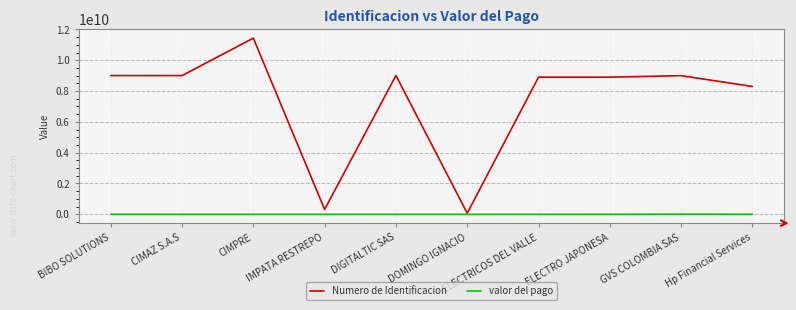

Which series has the widest spread of values?

Numero de Identificacion